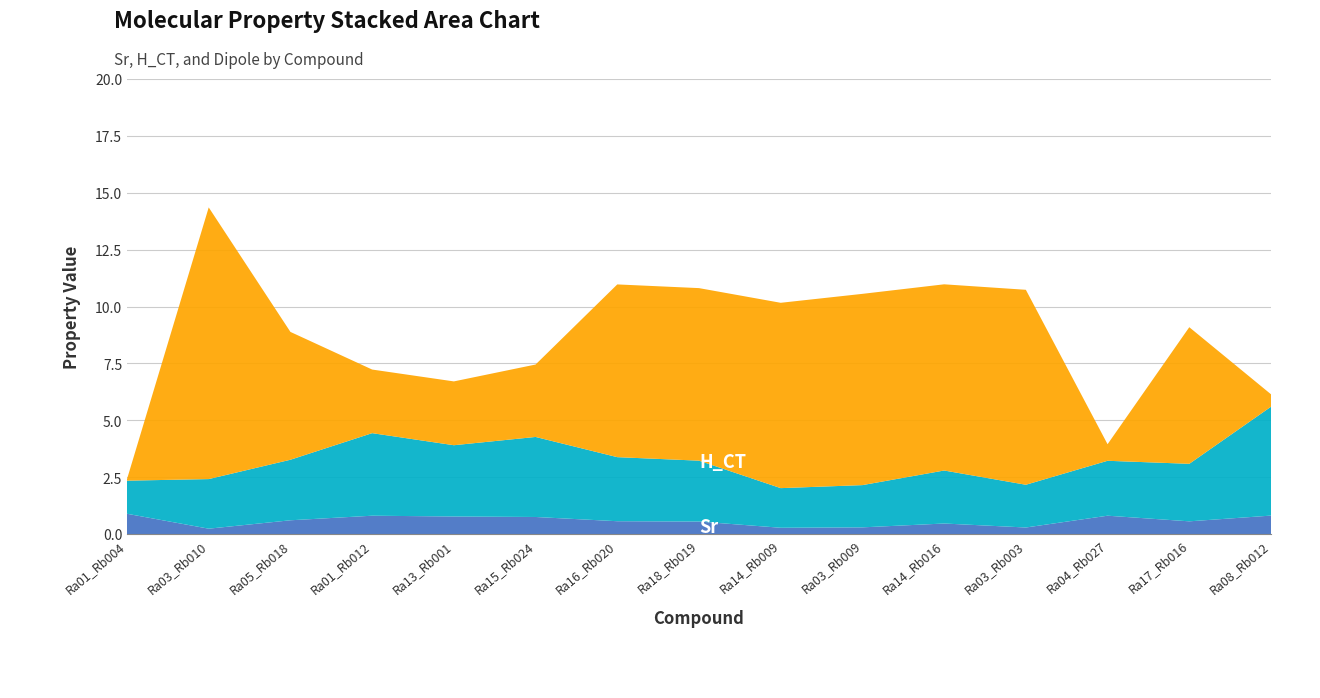

Reading left to right, transcribe all the data shown in this chart.

Sr: 0.9	0.2	0.6	0.8	0.8	0.7	0.6	0.5	0.3	0.3	0.5	0.3	0.8	0.6	0.8
dipole: 0.1	11.9	5.6	2.8	2.8	3.2	7.6	7.6	8.1	8.4	8.2	8.6	0.7	6.0	0.5
H_CT: 1.5	2.2	2.7	3.6	3.1	3.5	2.8	2.7	1.7	1.9	2.3	1.9	2.4	2.5	4.8